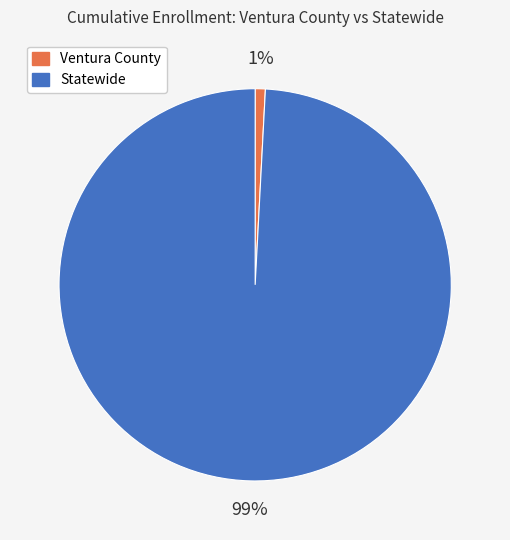

Which has a higher value, Ventura County or Statewide?

Statewide